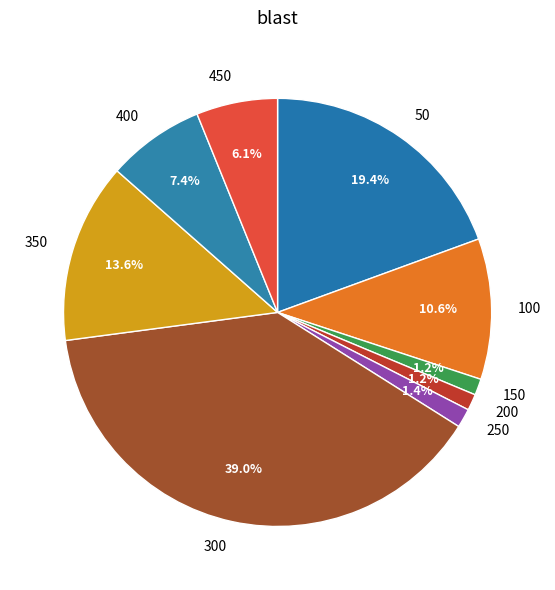

Which category has the biggest portion of the pie?

300